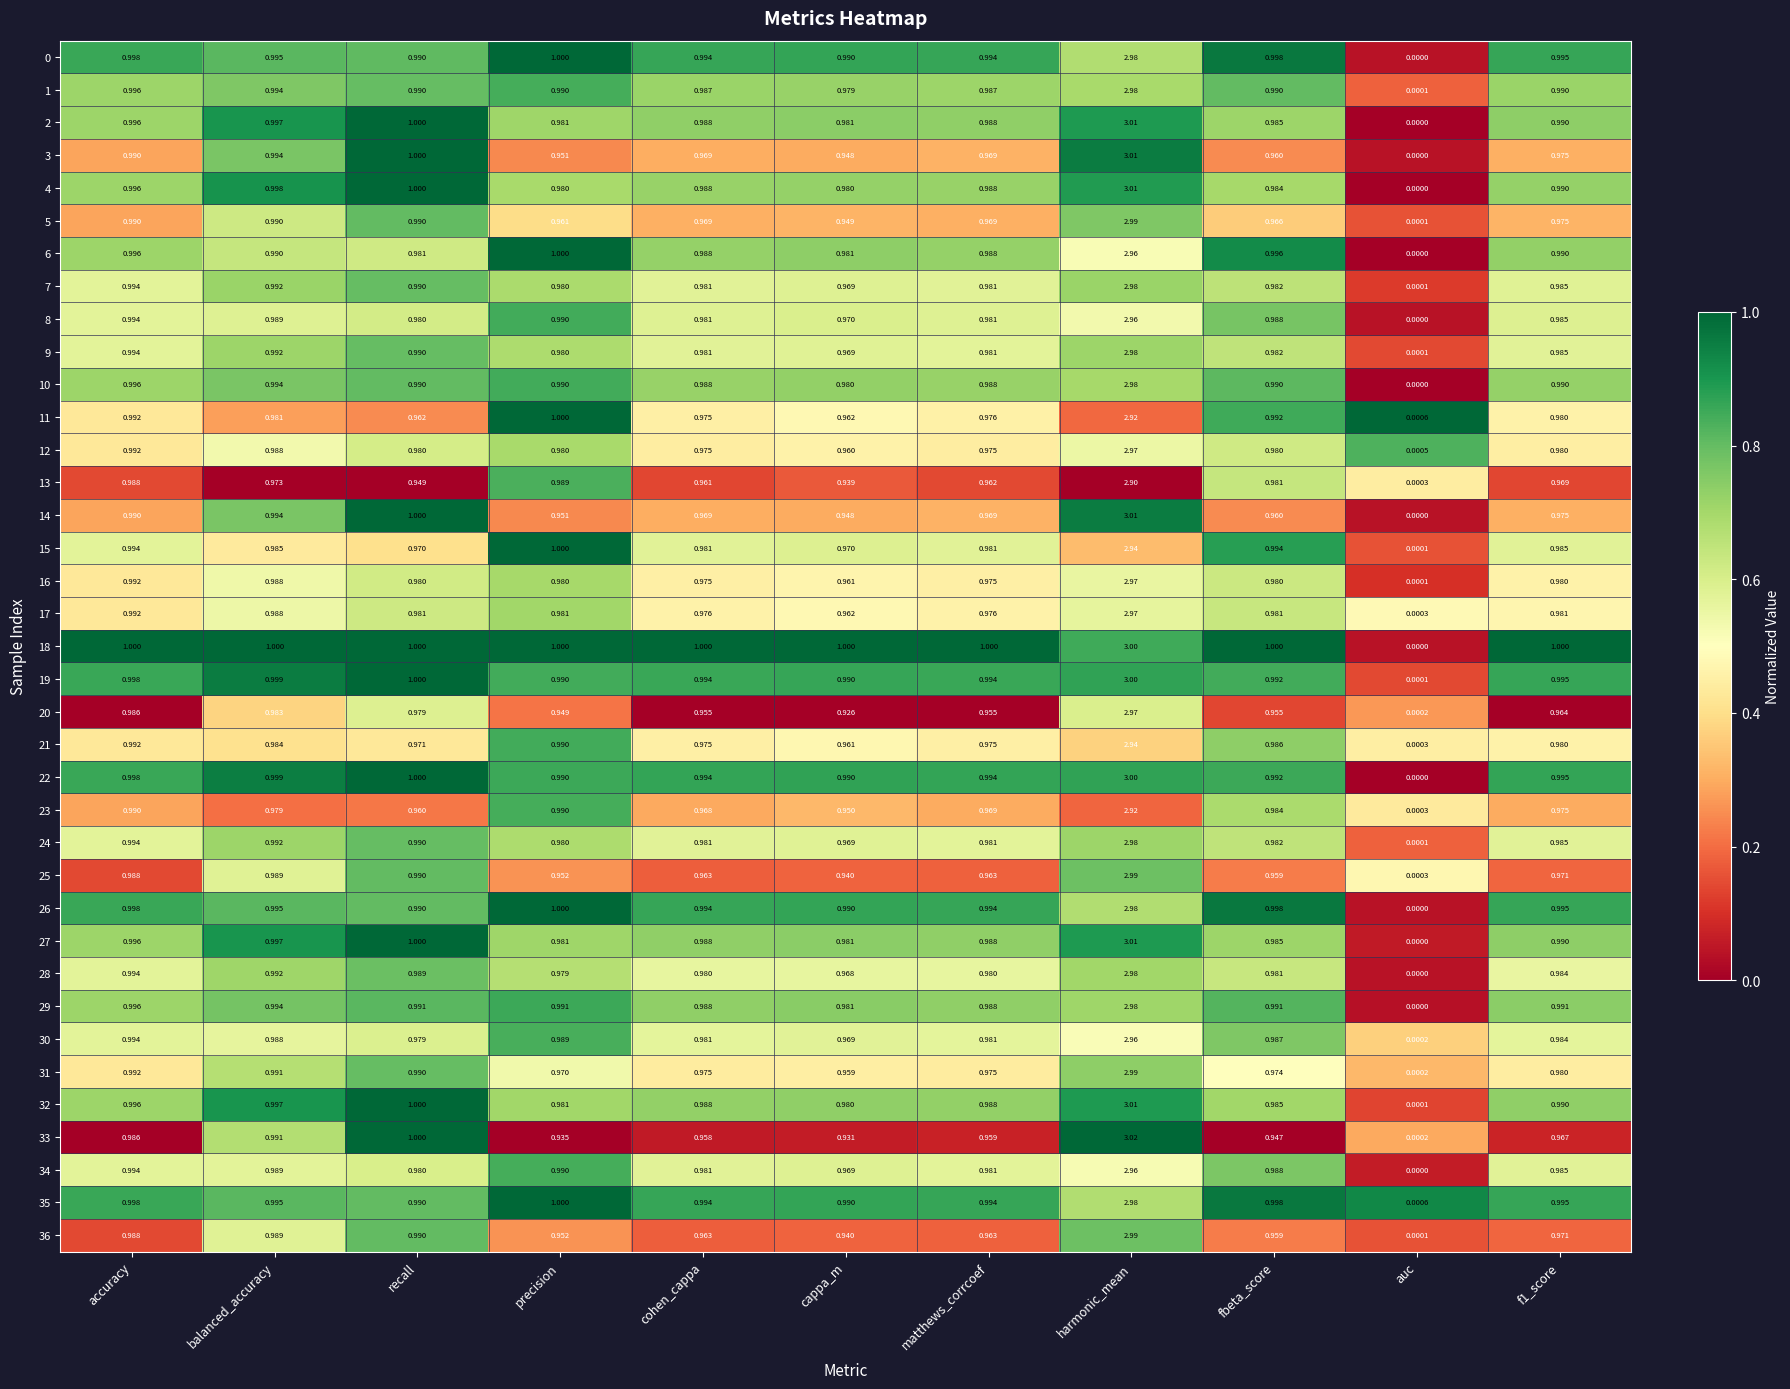

At which category is the sum across all series the highest?

harmonic_mean